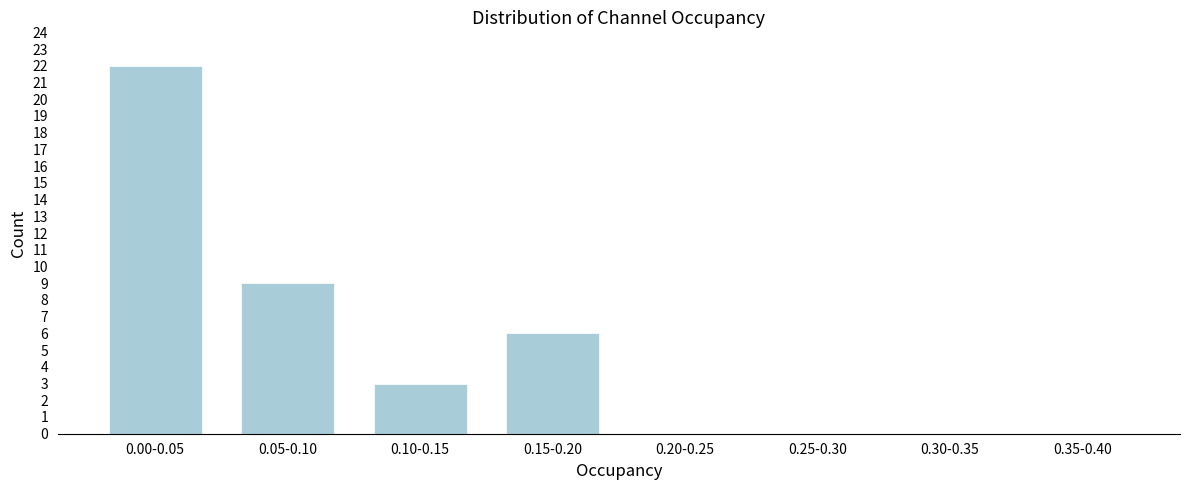

Reading right to left, list all the values displayed in this chart.

0.35-0.40=0	0.30-0.35=0	0.25-0.30=0	0.20-0.25=0	0.15-0.20=6	0.10-0.15=3	0.05-0.10=9	0.00-0.05=22